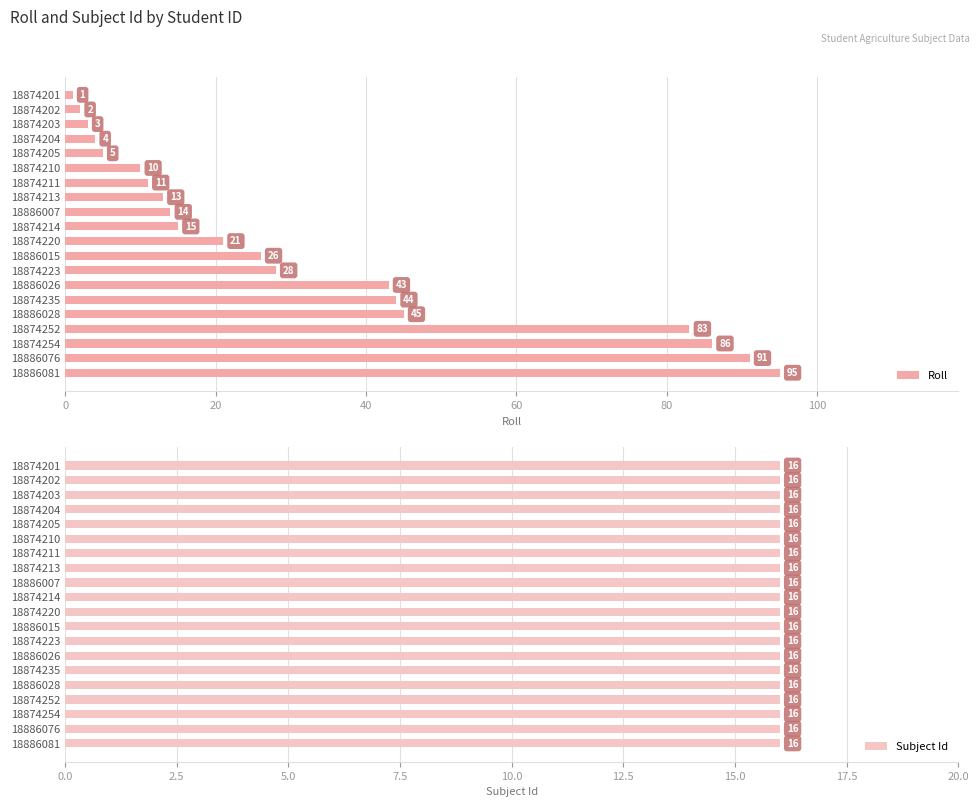

At which label does Roll reach its minimum?

18874201